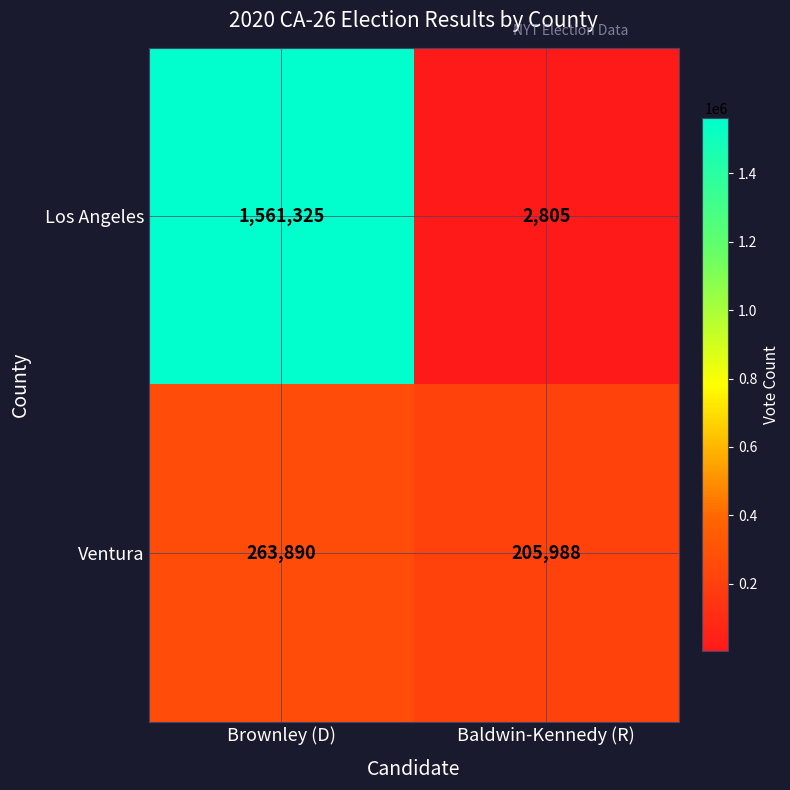

The value of Los Angeles at Brownley (D) is 2061275. True or false?

False